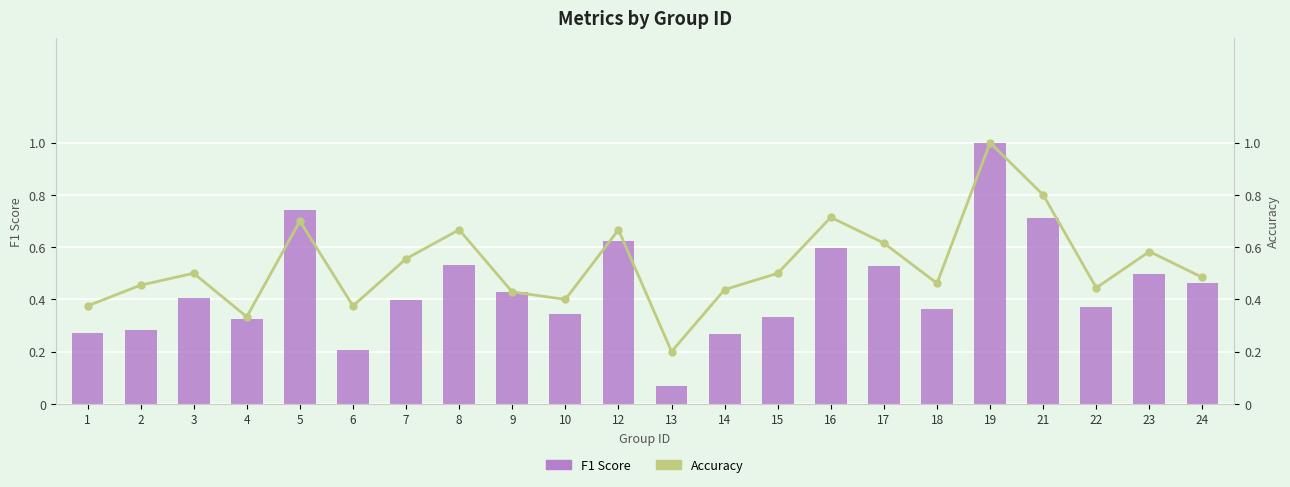

Reading right to left, extract all data points from this chart.

F1 Score: 24=0.5	23=0.5	22=0.4	21=0.7	19=1.0	18=0.4	17=0.5	16=0.6	15=0.3	14=0.3	13=0.1	12=0.6	10=0.3	9=0.4	8=0.5	7=0.4	6=0.2	5=0.7	4=0.3	3=0.4	2=0.3	1=0.3
Accuracy: 24=0.5	23=0.6	22=0.4	21=0.8	19=1.0	18=0.5	17=0.6	16=0.7	15=0.5	14=0.4	13=0.2	12=0.7	10=0.4	9=0.4	8=0.7	7=0.6	6=0.4	5=0.7	4=0.3	3=0.5	2=0.5	1=0.4